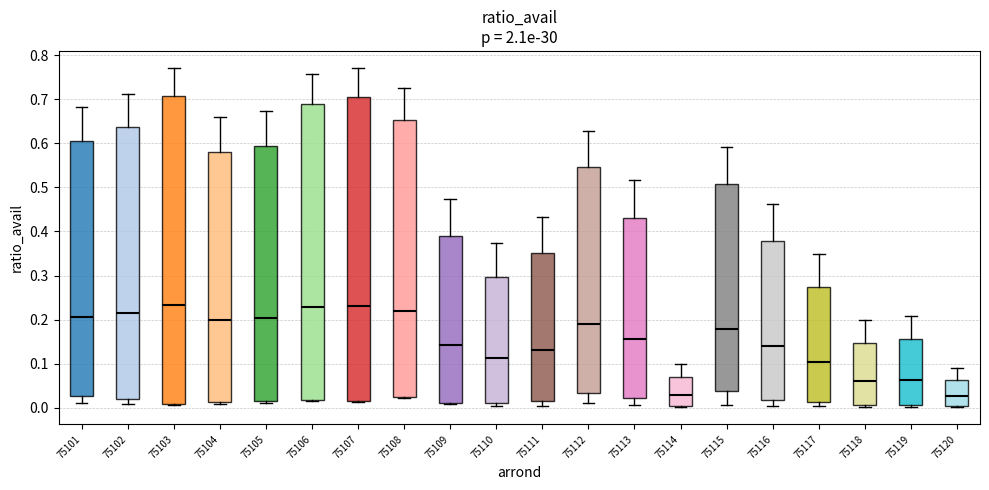

Reading left to right, read every box against the y-axis: the position of its median line, the range the box covers, and the ends of its whiskers. The values are not printed on the chart, so give them approximately, as read against the axis.

75101: median 0.21, box 0.03 to 0.61, whiskers 0.01 to 0.68
75102: median 0.21, box 0.02 to 0.64, whiskers 0.01 to 0.71
75103: median 0.23, box 0.01 to 0.71, whiskers 0.01 to 0.77
75104: median 0.20, box 0.01 to 0.58, whiskers 0.01 (just below the box's lower edge) to 0.66
75105: median 0.20, box 0.02 to 0.60, whiskers 0.01 to 0.67
75106: median 0.23, box 0.02 to 0.69, whiskers 0.02 to 0.76
75107: median 0.23, box 0.02 to 0.71, whiskers 0.01 to 0.77
75108: median 0.22, box 0.02 to 0.65, whiskers 0.02 to 0.73
75109: median 0.14, box 0.01 to 0.39, whiskers 0.01 to 0.47
75110: median 0.11, box 0.01 to 0.30, whiskers 0.00 to 0.37
75111: median 0.13, box 0.02 to 0.35, whiskers 0.00 to 0.43
75112: median 0.19, box 0.03 to 0.55, whiskers 0.01 to 0.63
75113: median 0.16, box 0.02 to 0.43, whiskers 0.01 to 0.52
75114: median 0.03, box 0.00 to 0.07, whiskers 0.00 to 0.10
75115: median 0.18, box 0.04 to 0.51, whiskers 0.01 to 0.59
75116: median 0.14, box 0.02 to 0.38, whiskers 0.00 to 0.46
75117: median 0.10, box 0.01 to 0.27, whiskers 0.00 to 0.35
75118: median 0.06, box 0.01 to 0.15, whiskers 0.00 to 0.20
75119: median 0.06, box 0.01 to 0.16, whiskers 0.00 to 0.21
75120: median 0.03, box 0.00 to 0.06, whiskers 0.00 to 0.09